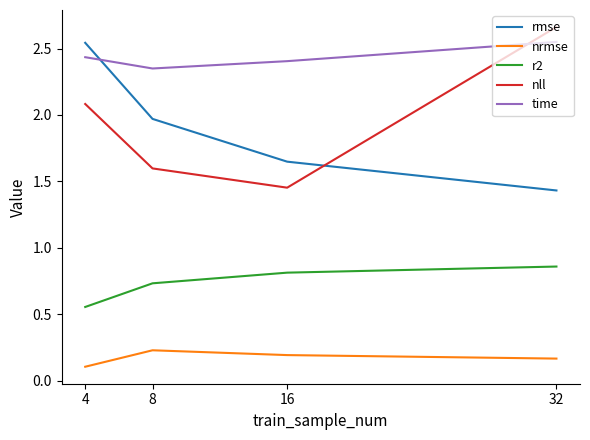

At how many categories does at least one series exceed 1?

4